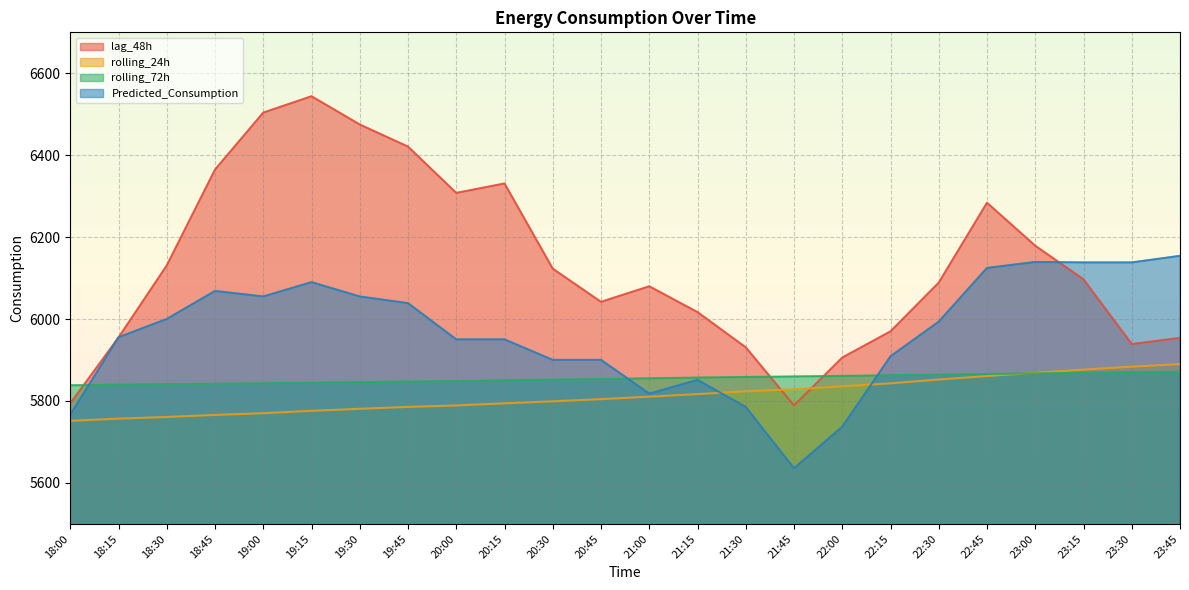

The value of rolling_24h at 21:45 is 10036.8. True or false?

False